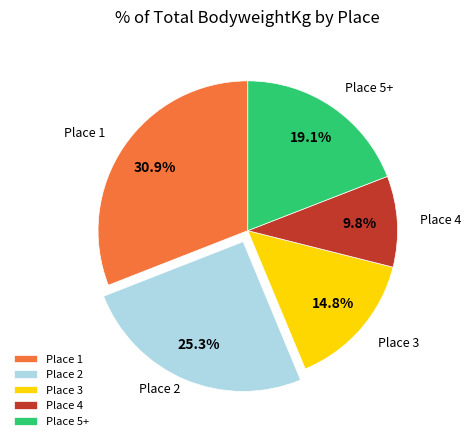

Rank the categories by value from highest to lowest.

Place 1, Place 2, Place 5+, Place 3, Place 4